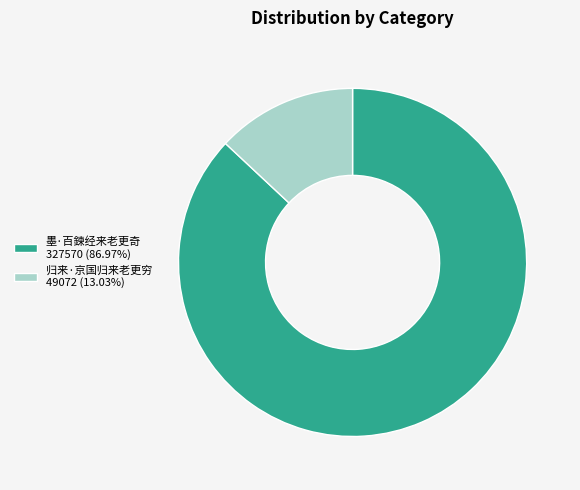

How many segments does this pie chart have?

2